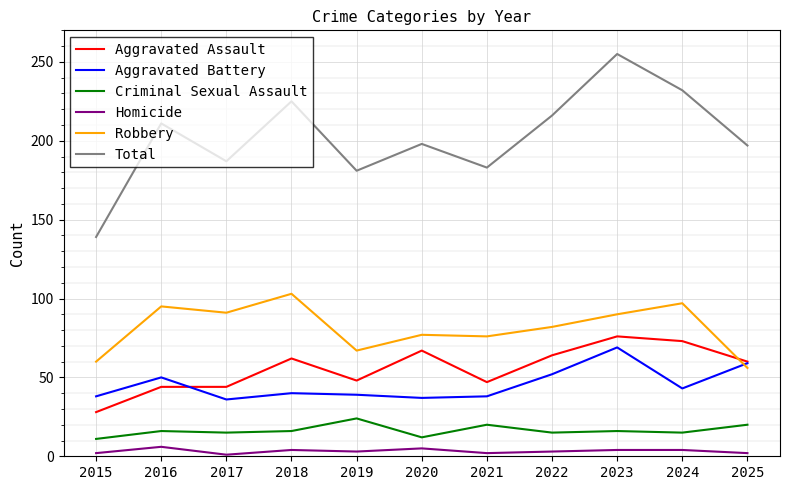

Between 2022 and 2023, which series saw the biggest shift?

Total